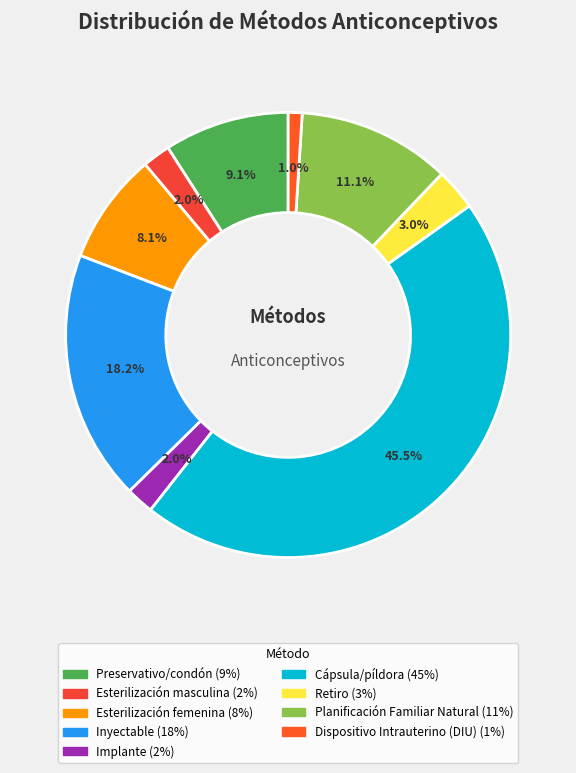

Count the number of slices in the pie.

9